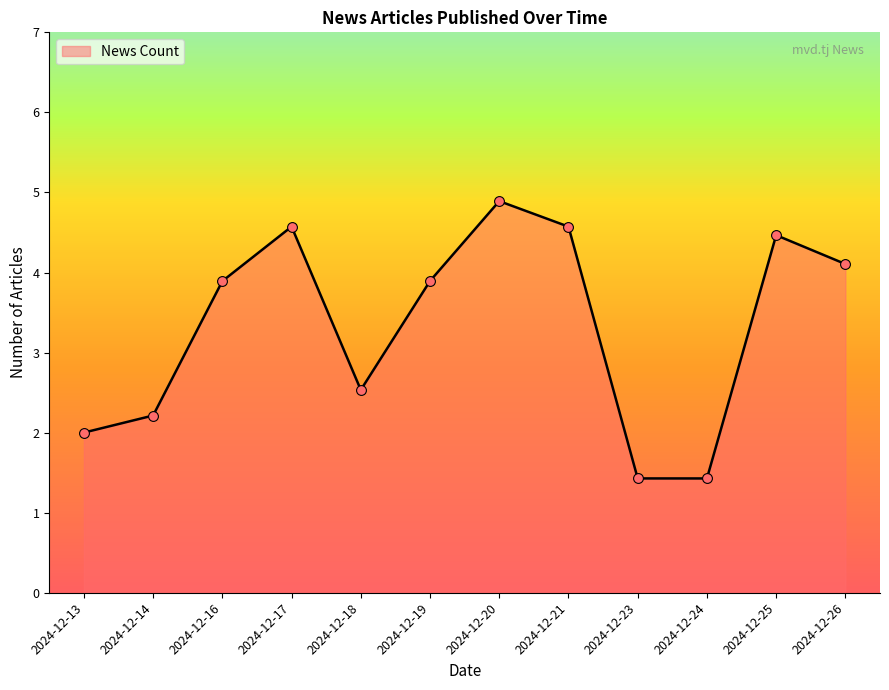

Between 2024-12-25 and 2024-12-17, which is larger?

2024-12-17